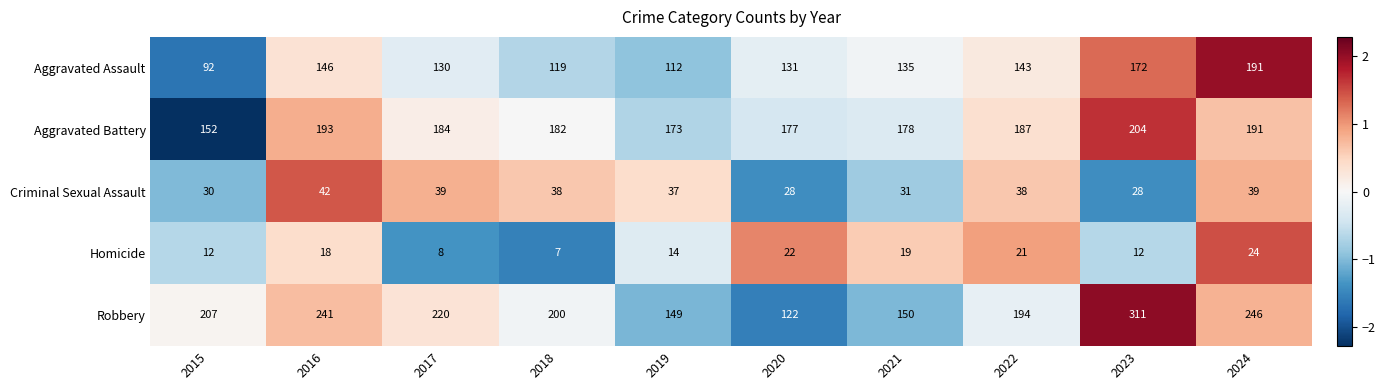

Count the number of categories in the chart.

10